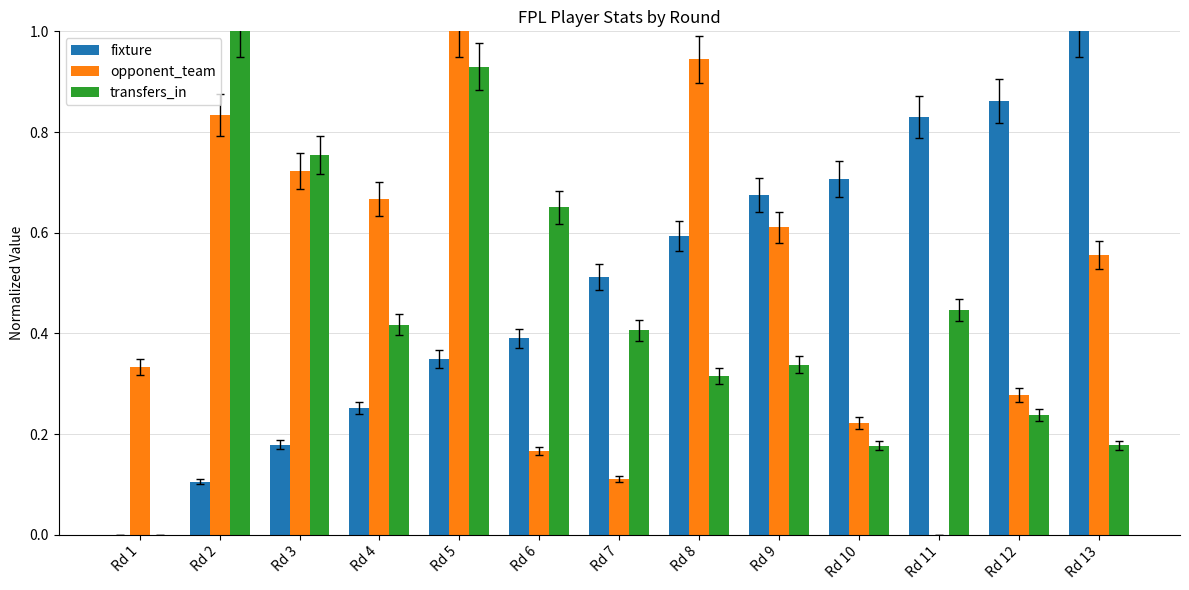

What is the sum of all transfers_in values?

5.9